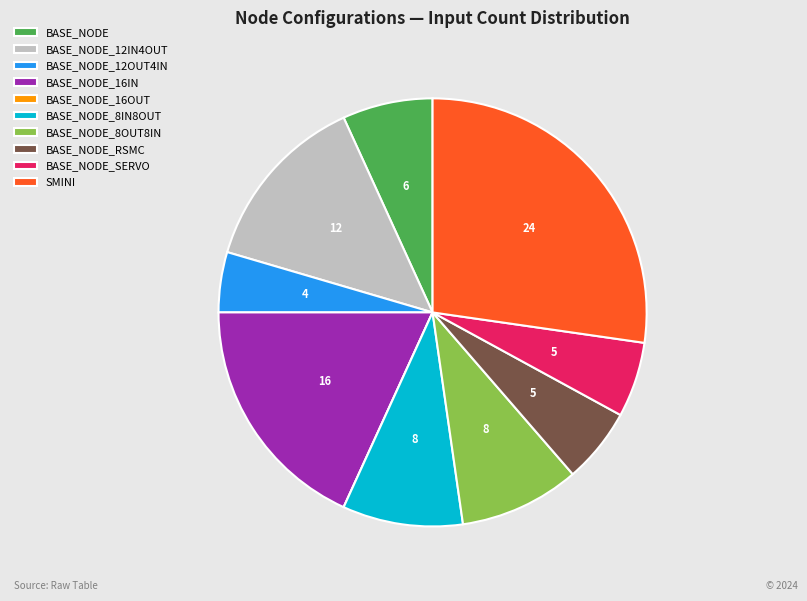

True or false: BASE_NODE_12IN4OUT accounts for 28% of the total.

False